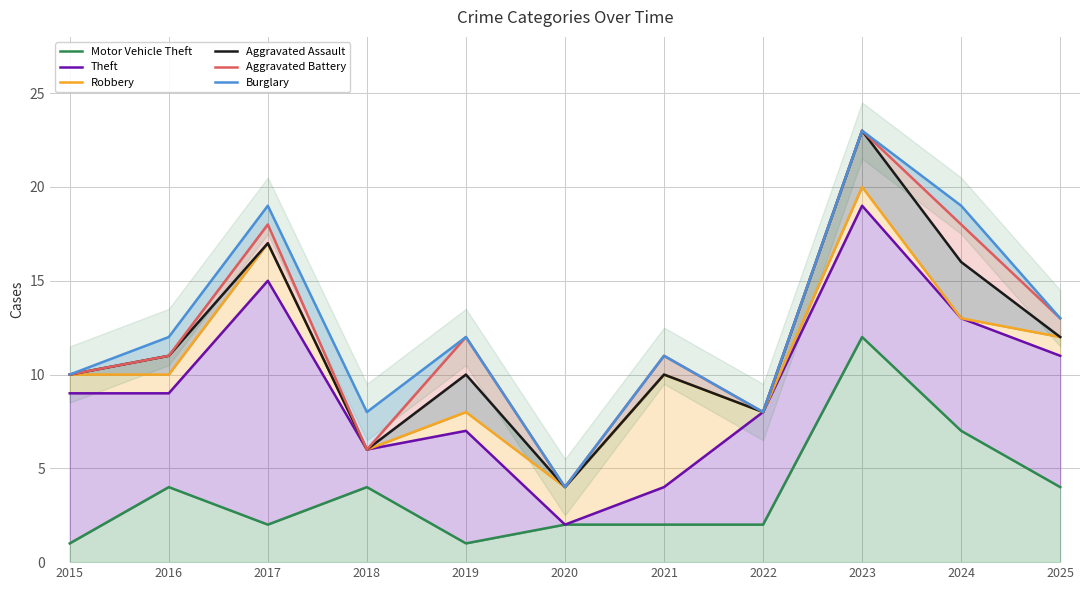

Reading left to right, extract all data points from this chart.

Motor Vehicle Theft: 1	4	2	4	1	2	2	2	12	7	4
Theft: 9	9	15	6	7	2	4	8	19	13	11
Robbery: 10	10	17	6	8	4	10	8	20	13	12
Aggravated Assault: 10	11	17	6	10	4	10	8	23	16	12
Aggravated Battery: 10	11	18	6	12	4	11	8	23	18	13
Burglary: 10	12	19	8	12	4	11	8	23	19	13